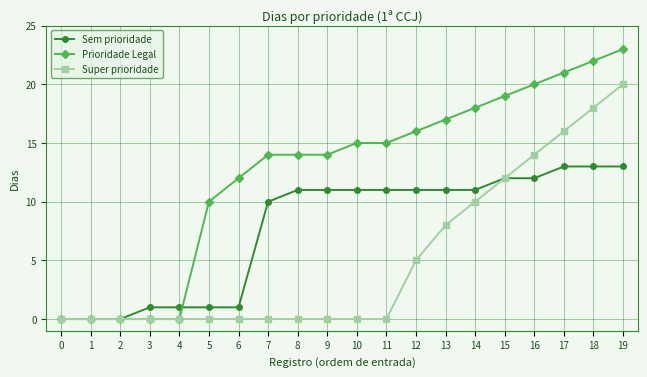

Rank the series by their maximum value, from lowest to highest.

Sem prioridade, Super prioridade, Prioridade Legal